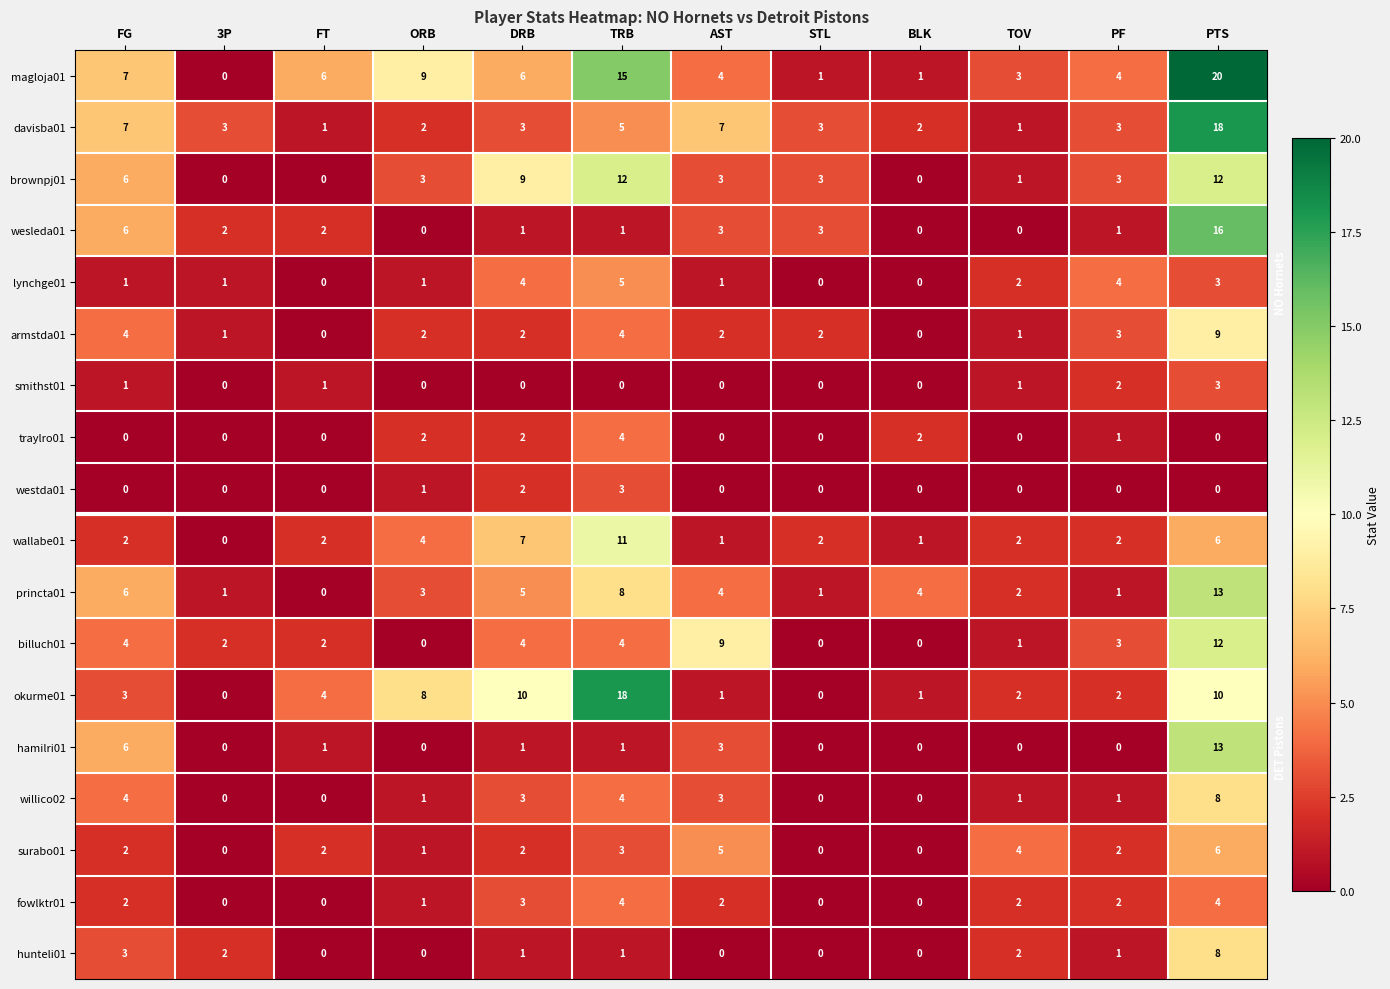

Count the westda01 values in the range 0 to 1.

10